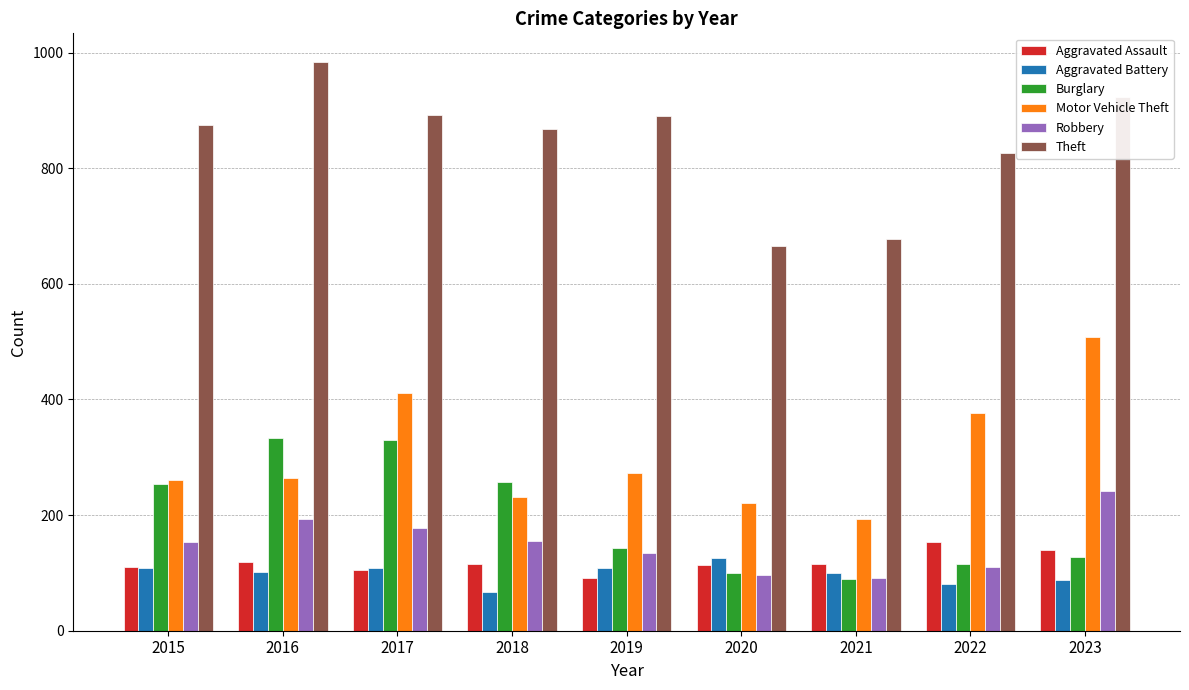

Count the number of categories in the chart.

9